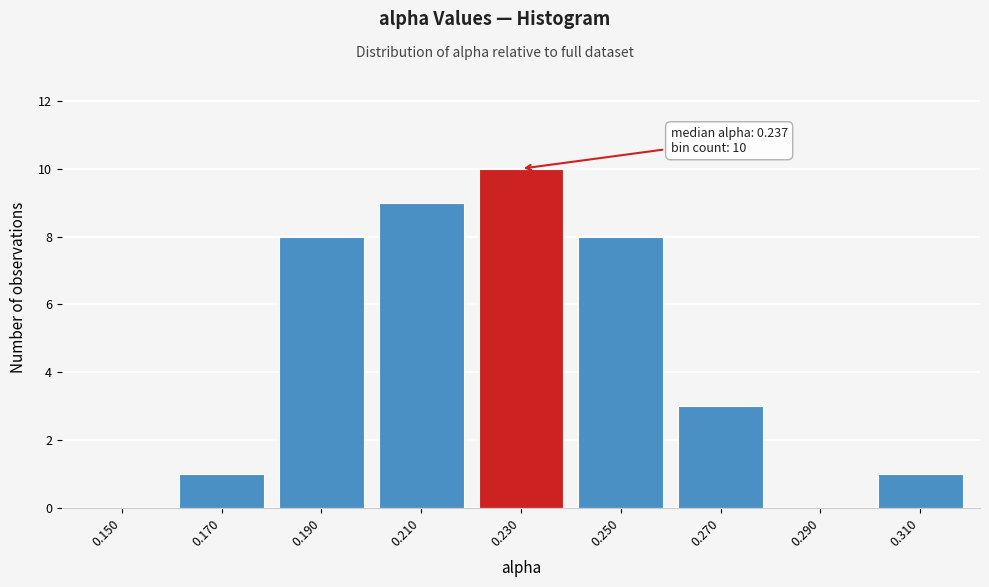

Reading left to right, what are all the values shown in this chart?

0.150=0	0.170=1	0.190=8	0.210=9	0.230=10	0.250=8	0.270=3	0.290=0	0.310=1